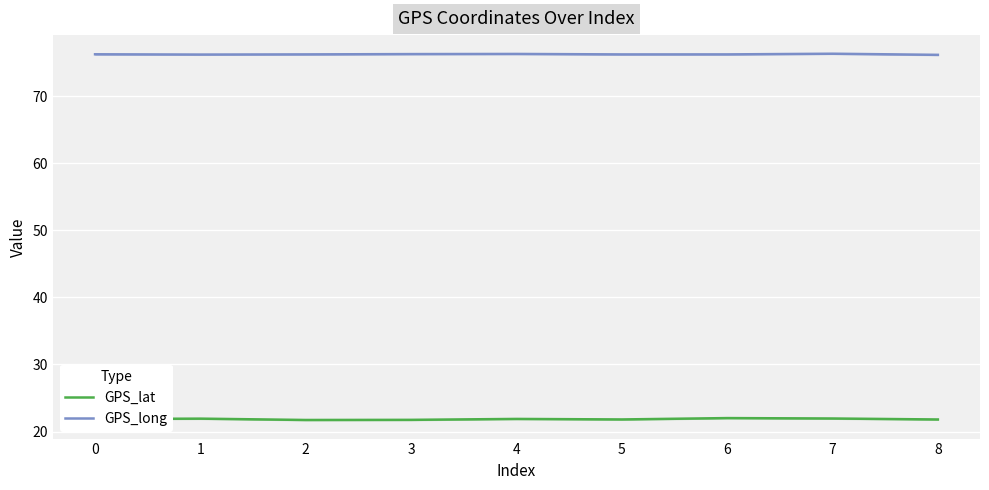

Rank the categories by GPS_long value from lowest to highest.

8, 1, 5, 2, 6, 0, 3, 4, 7